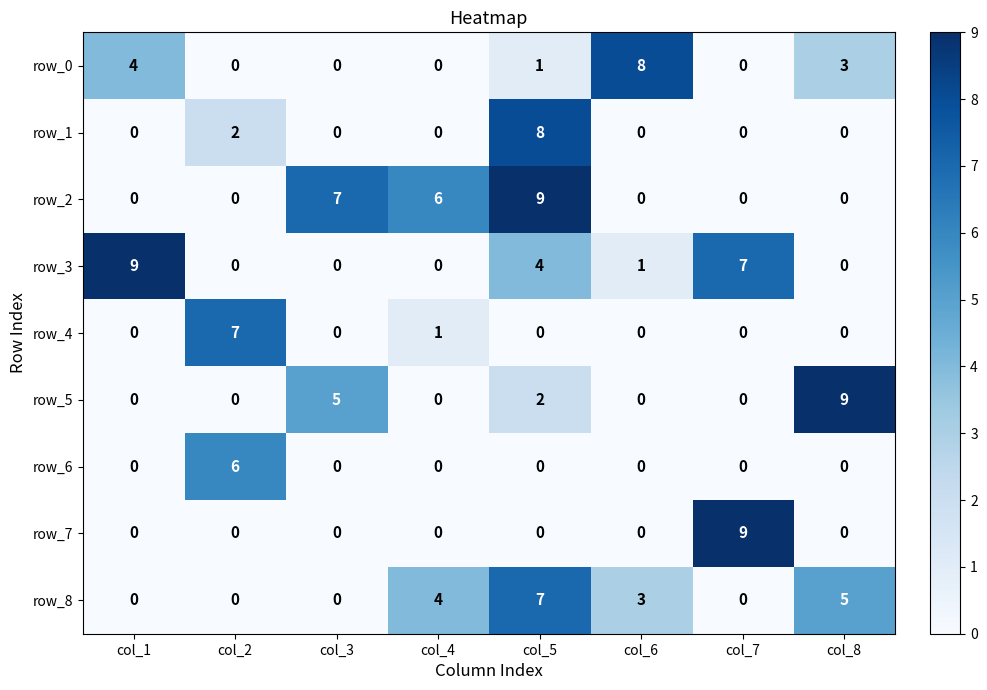

How many values in row_8 are above zero?

4